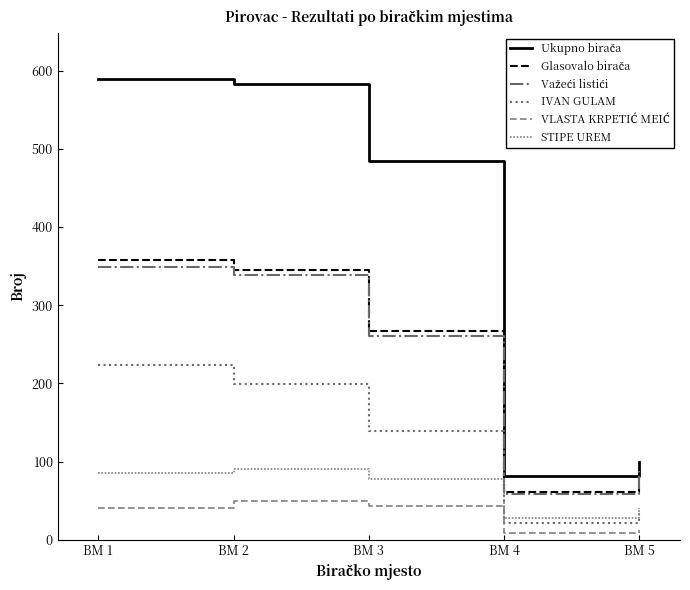

What is the spread (max minus min) of values at BM 4?

72